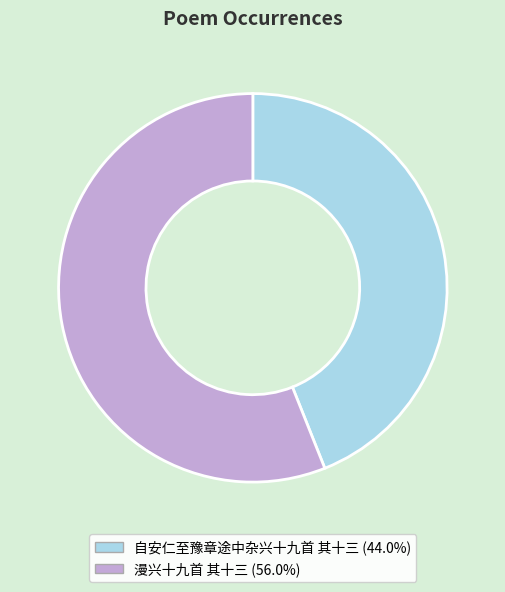

Is the sum of 漫兴十九首 其十三 and 自安仁至豫章途中杂兴十九首 其十三 greater than half?

Yes